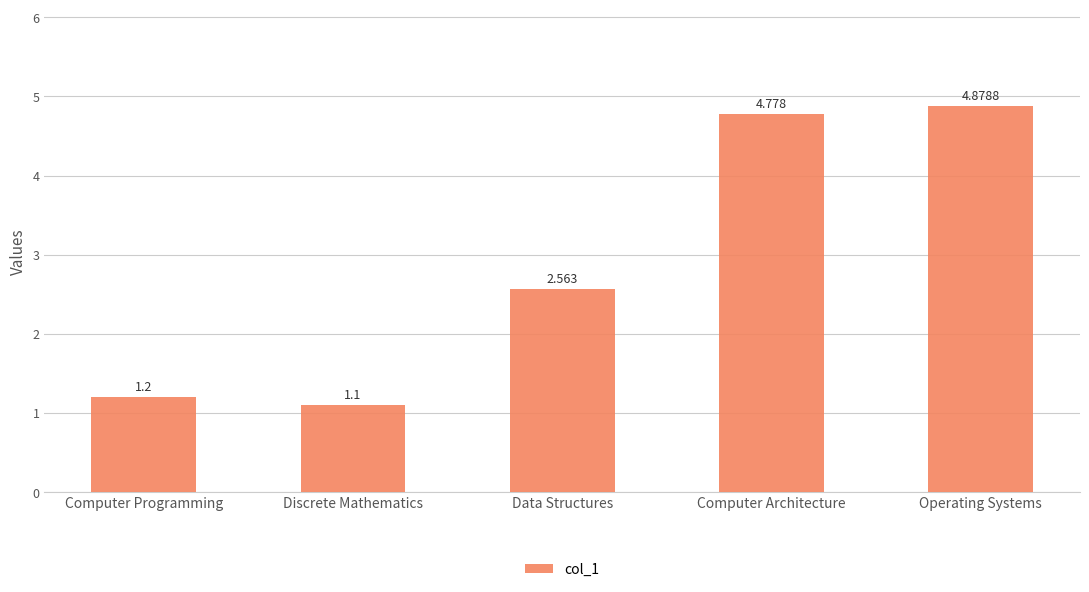

Is it true that the value at Discrete Mathematics is 1.1?

True